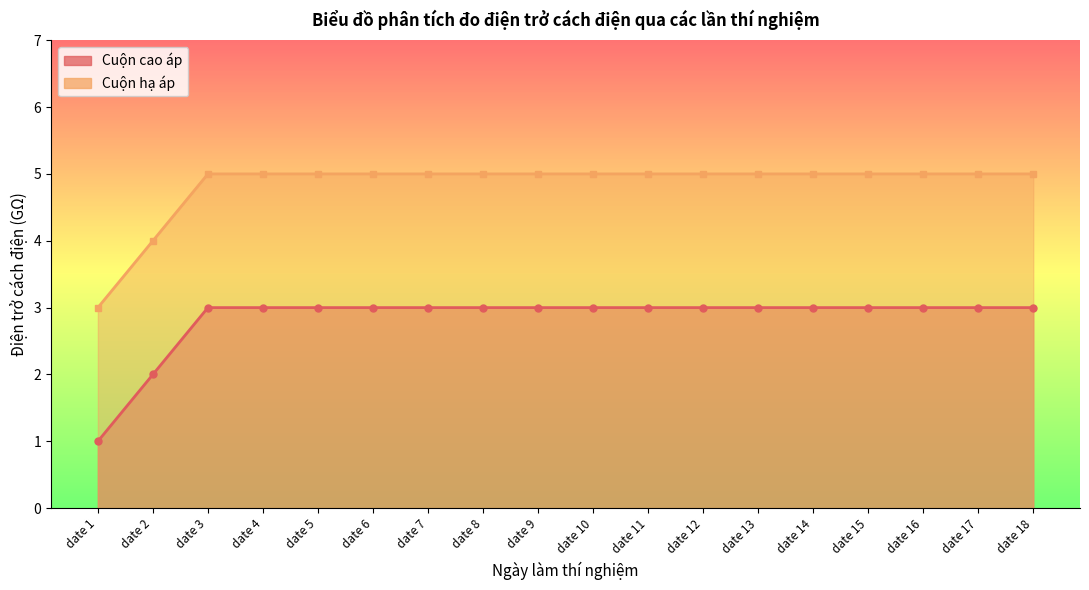

Which has a higher value, date 4 or date 11?

date 4